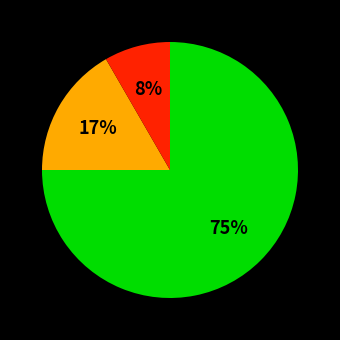

Is there any slice that represents more than half of the pie?

Yes